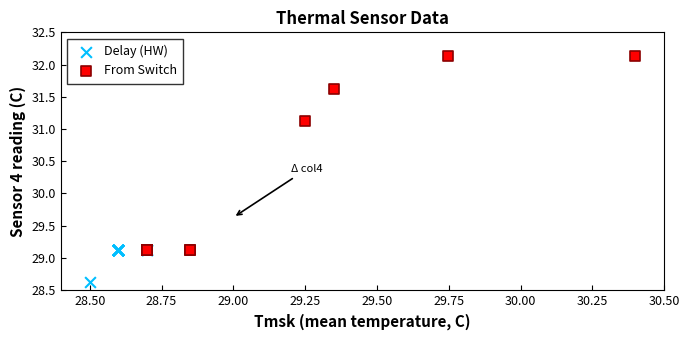

Which series reaches the maximum Y coordinate?

From Switch